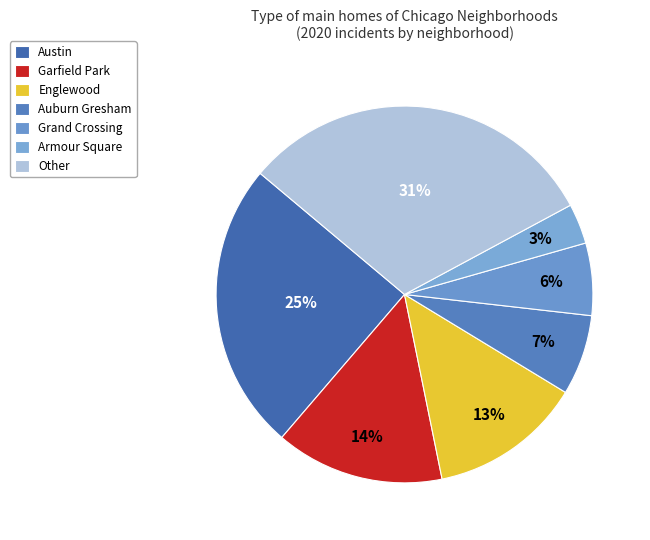

Count the number of slices in the pie.

7